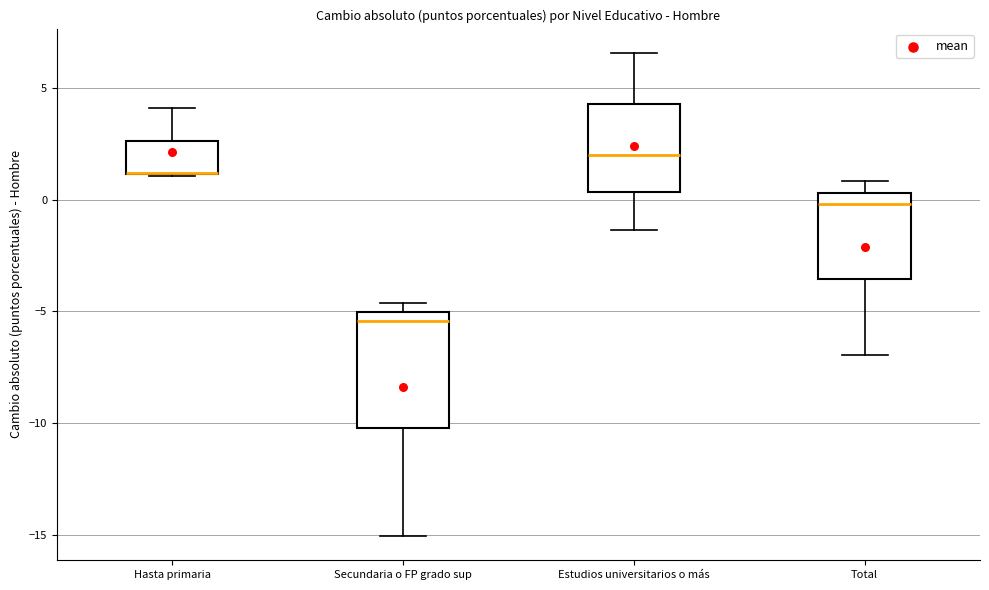

Reading left to right, read every box against the y-axis: the position of its median line, the range the box covers, and the ends of its whiskers. The values are not printed on the chart, so give them approximately, as read against the axis.

Hasta primaria: median 1.0 (drawn on the box's lower edge), box 1.0 to 2.5, whiskers 1.0 to 4.0
Secundaria o FP grado sup: median -5.5, box -10.0 to -5.0, whiskers -15.0 to -4.5
Estudios universitarios o más: median 2.0, box 0.5 to 4.5, whiskers -1.5 to 6.5
Total: median 0.0, box -3.5 to 0.5, whiskers -7.0 to 1.0